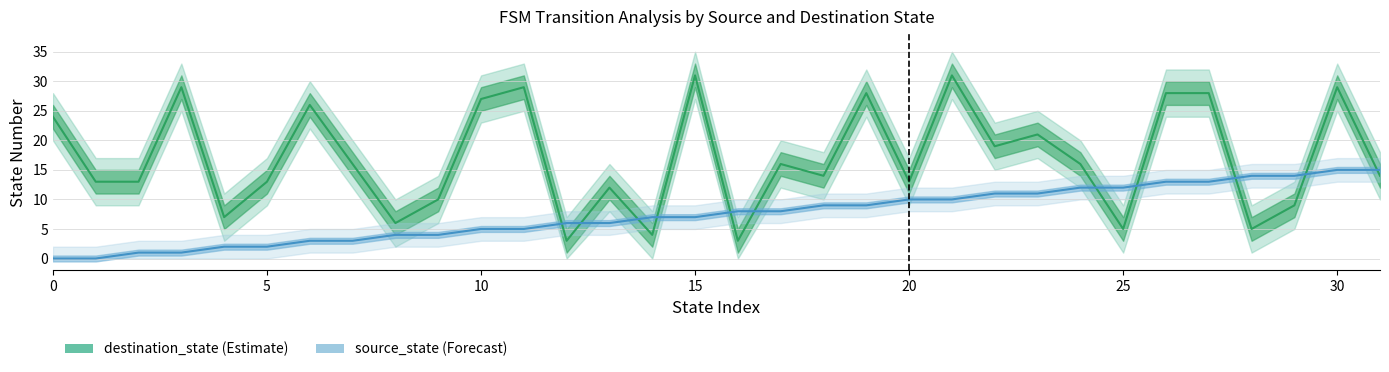

What is the difference between the second highest and second lowest values in the source_state series?

15